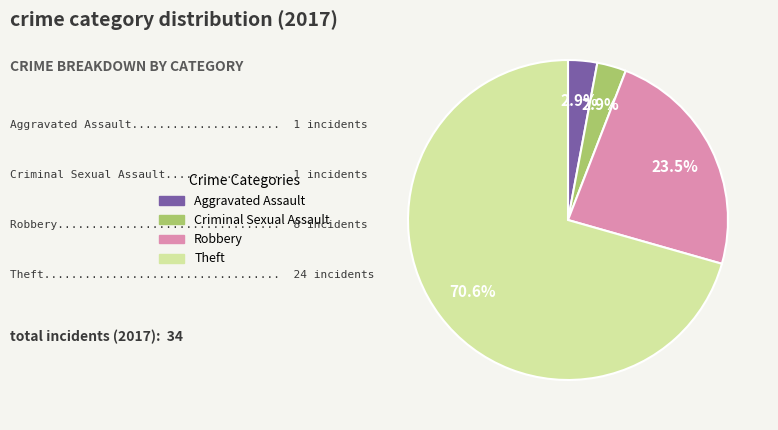

Which has a higher value, Criminal Sexual Assault or Robbery?

Robbery